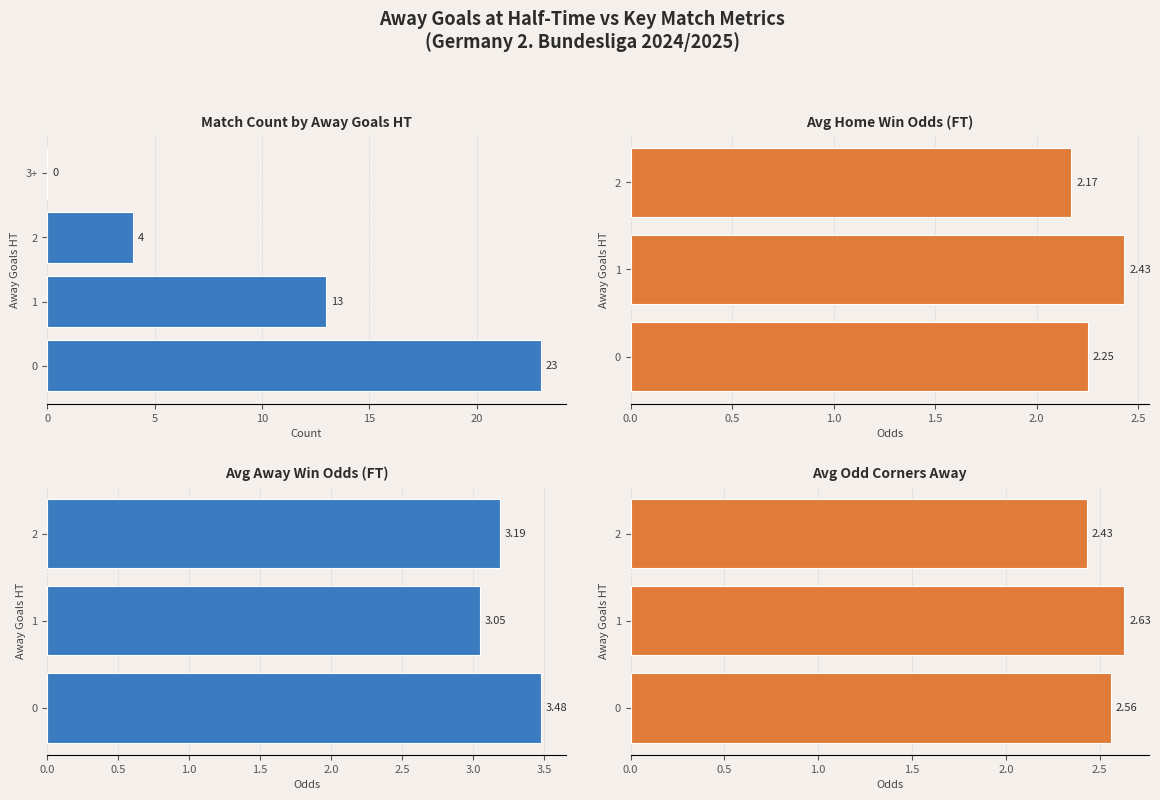

How many values in the Match Count by Away Goals HT series exceed 13?

1